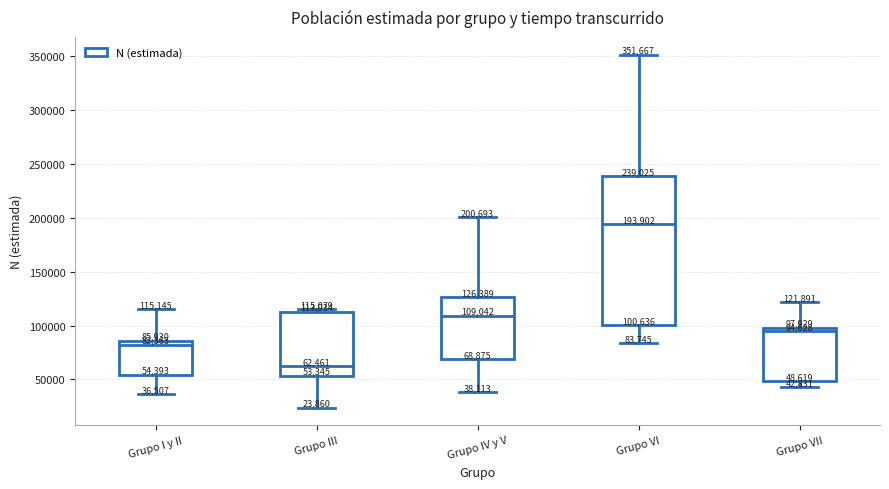

Comparing the boxes themselves (not the whiskers), which one is the tallest?

Grupo VI